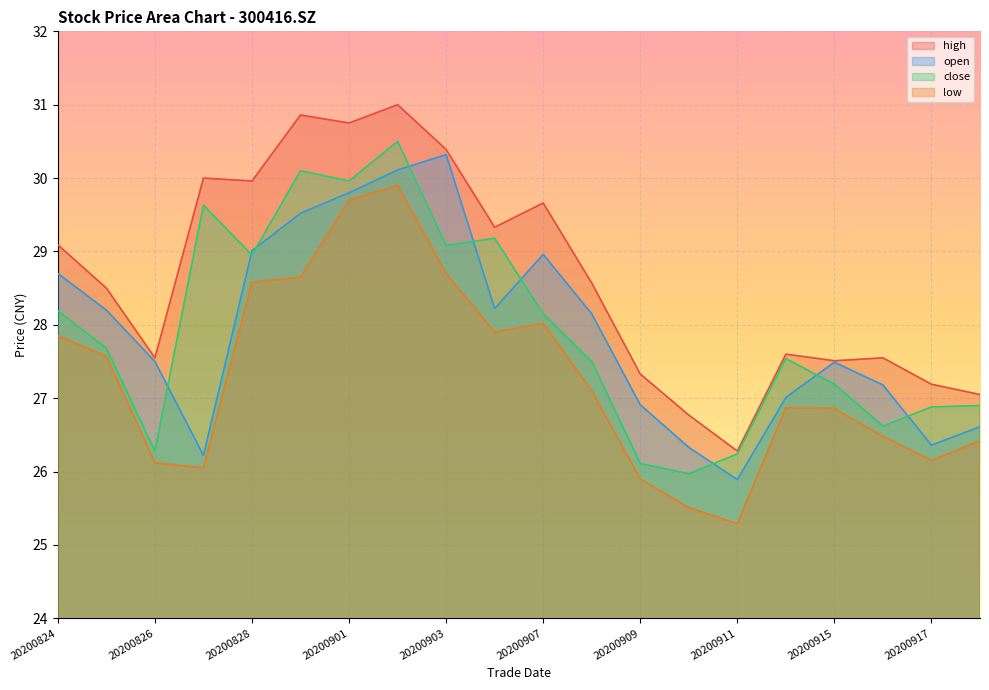

True or false: open and high intersect in this chart.

False